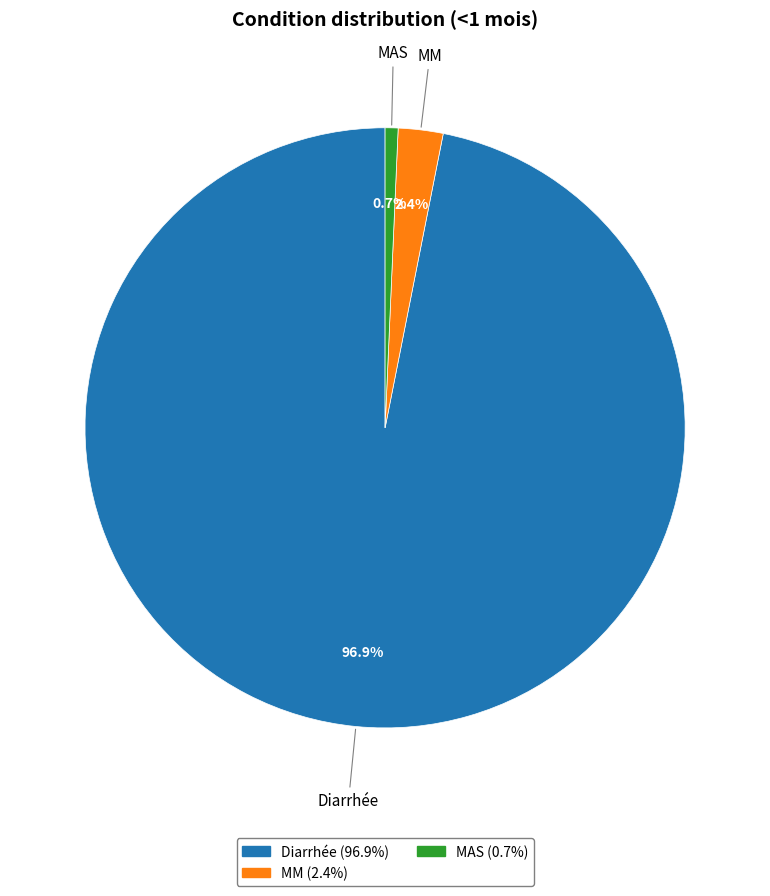

Is the sum of Diarrhée and MAS greater than half?

Yes